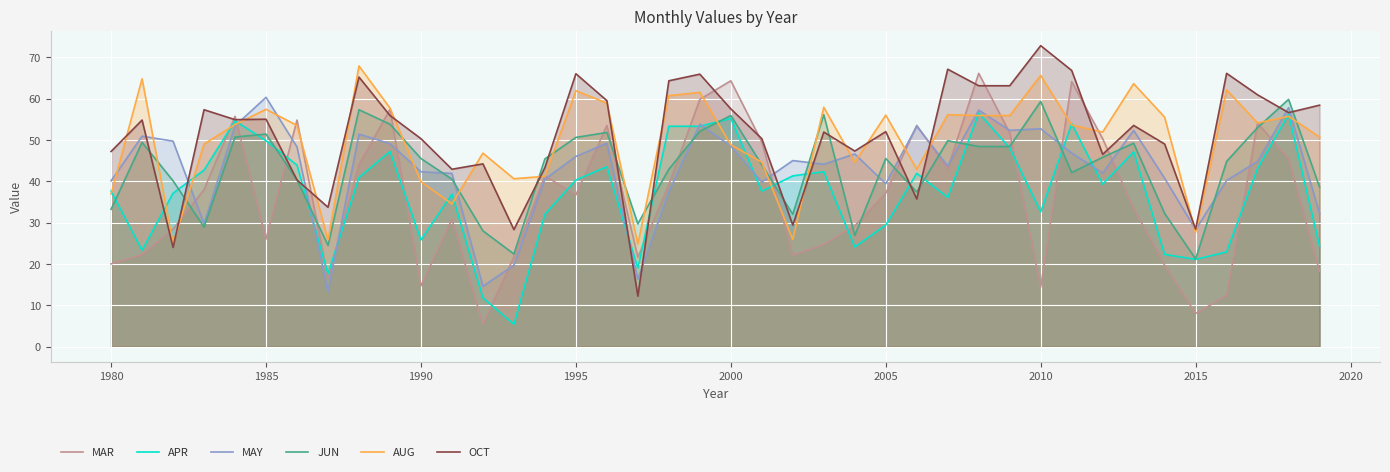

What is the minimum value shown in the chart?

5.4